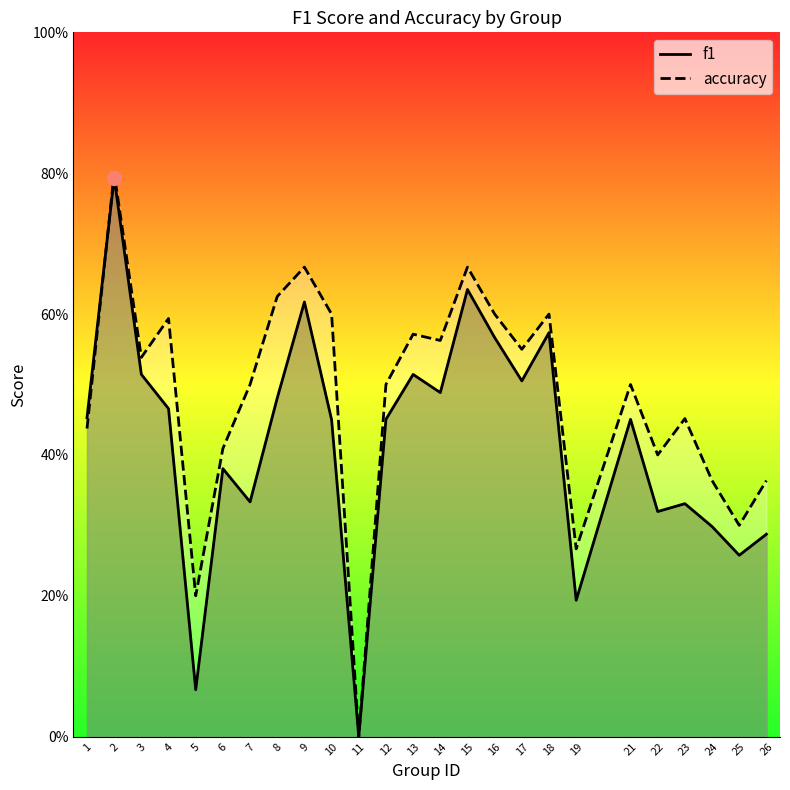

What are all the series names shown in the legend?

f1, accuracy